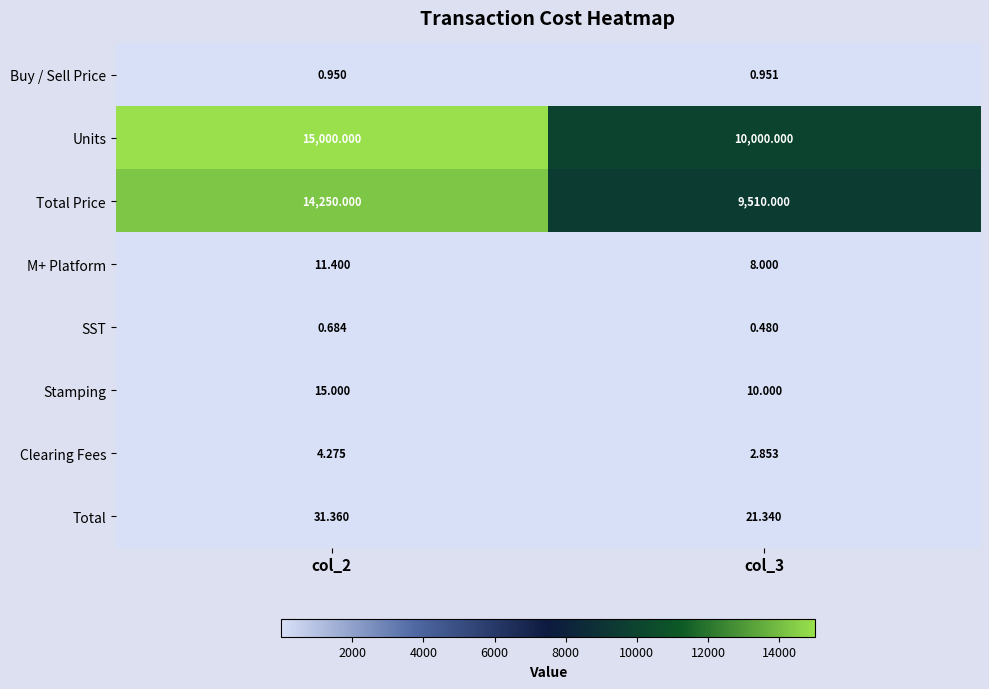

List the series in order of their peak value, highest first.

Units, Total Price, Total, Stamping, M+ Platform, Clearing Fees, Buy / Sell Price, SST